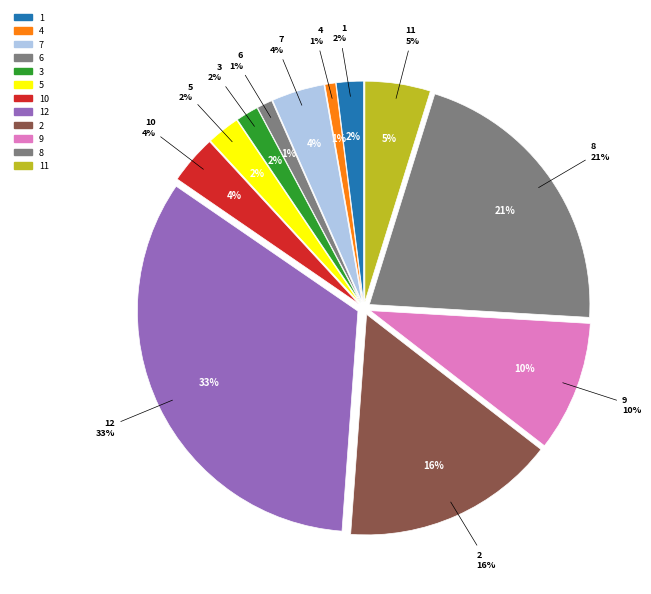

What is the largest slice in the pie chart?

12